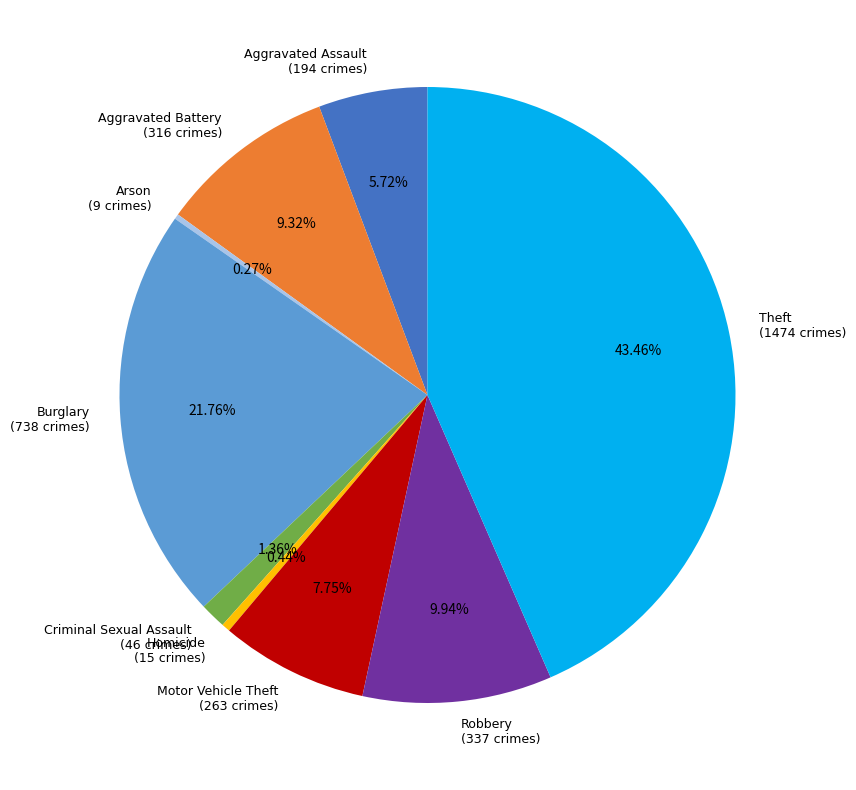

What is the largest slice in the pie chart?

Theft